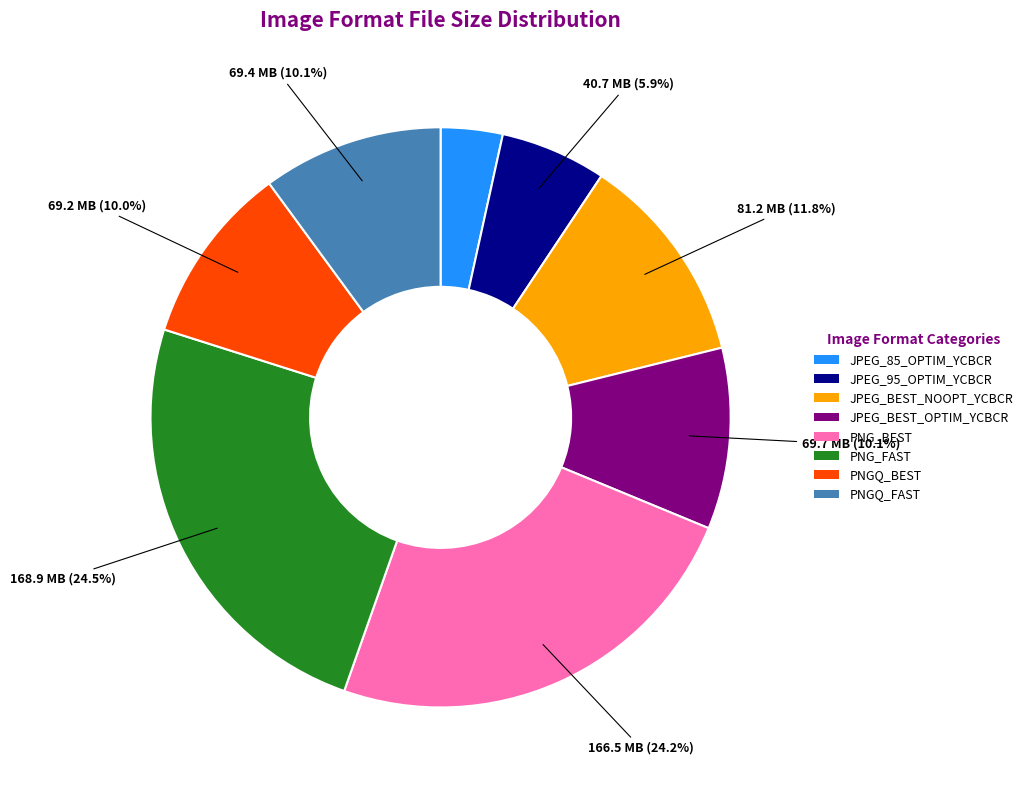

Which category has the smallest portion of the pie?

JPEG_85_OPTIM_YCBCR